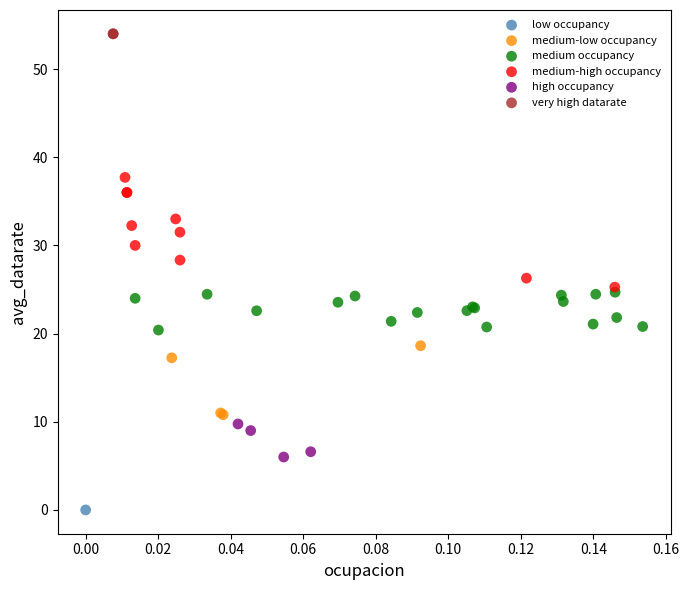

Which series contains the lowest Y value?

low occupancy